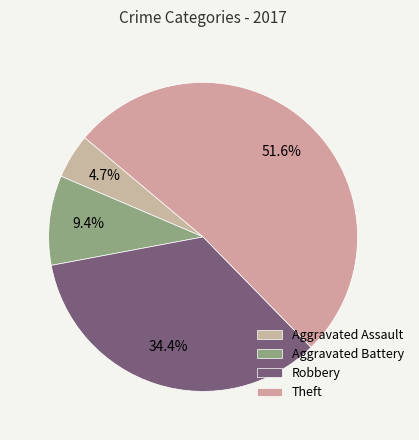

Is it true that Theft is 61% of the pie?

False